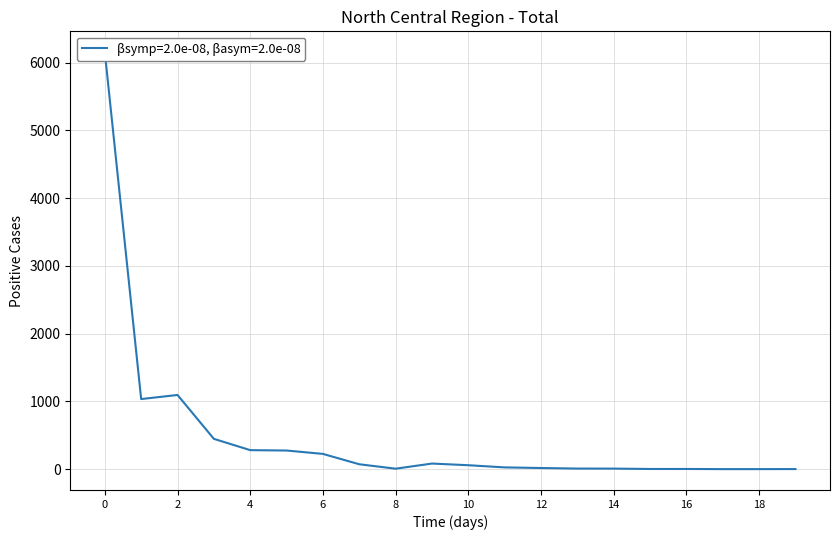

Reading left to right, transcribe all the data shown in this chart.

6154.5	1034.7	1094.8	447.5	280.5	274.9	225.1	72.2	6.8	82.5	58.1	25.8	16.7	8.6	8.0	2.5	2.7	0.4	0.5	1.2